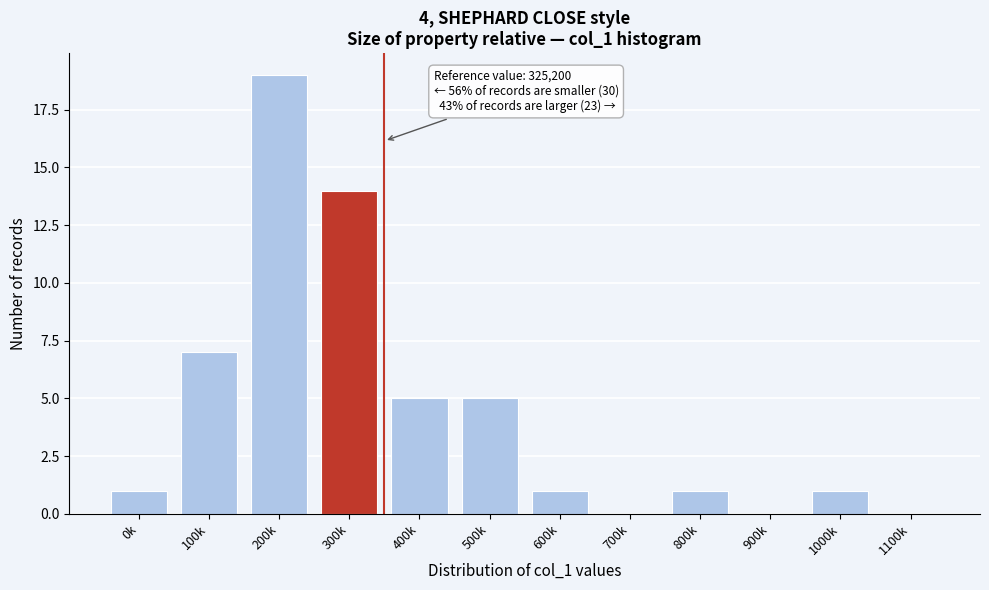

Reading left to right, list all the values displayed in this chart.

0k=1	100k=7	200k=19	300k=14	400k=5	500k=5	600k=1	700k=0	800k=1	900k=0	1000k=1	1100k=0